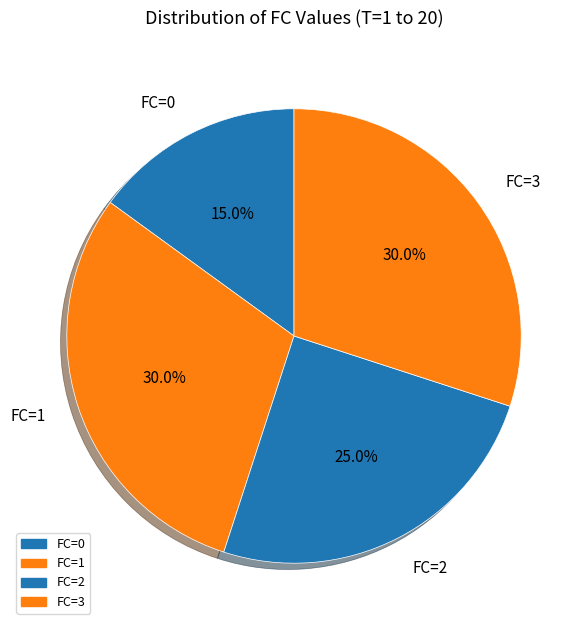

Is there a majority slice in this chart?

No